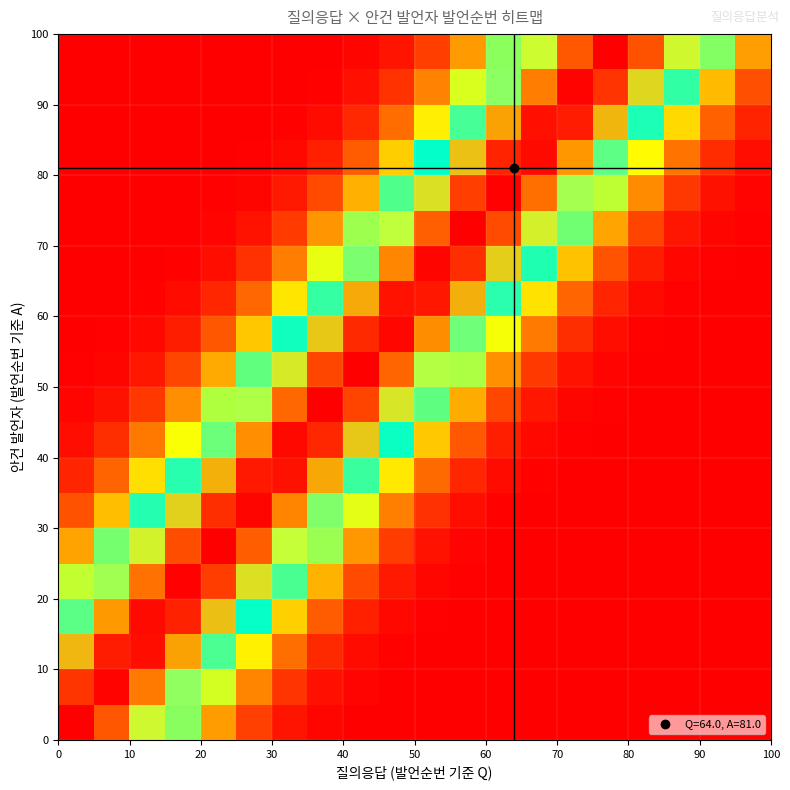

At how many categories does at least one series exceed 1?

20